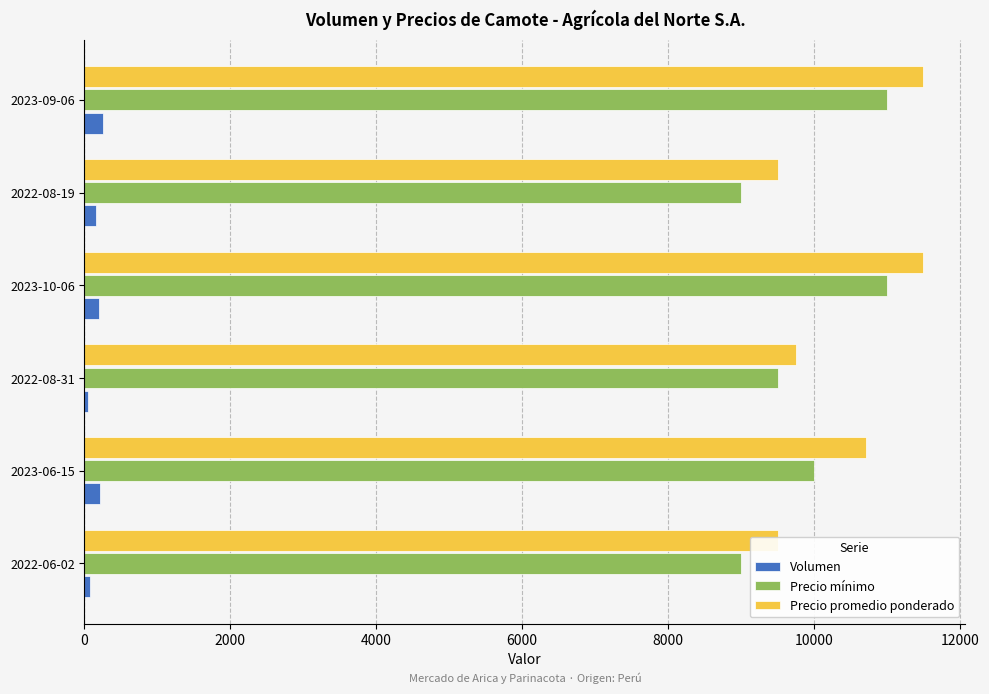

What is the minimum value shown in the chart?

50